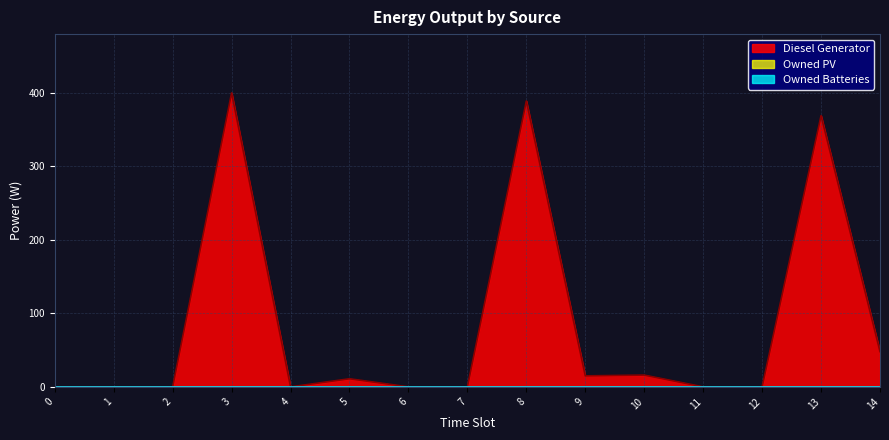

True or false: Owned PV and Diesel Generator intersect in this chart.

False